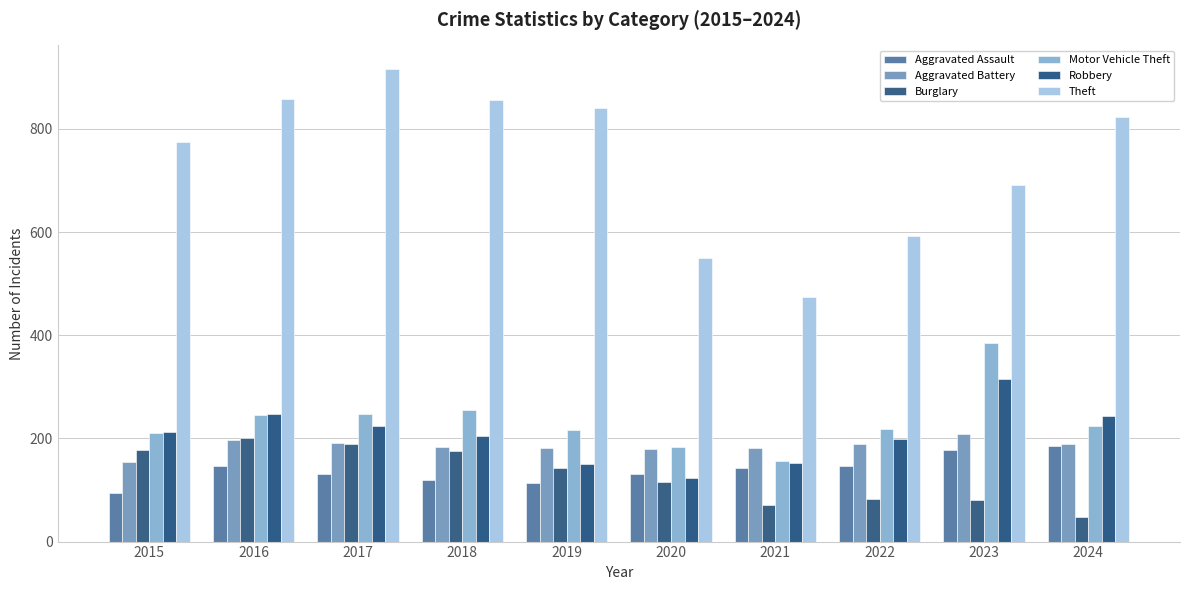

Which series has the widest spread of values?

Theft